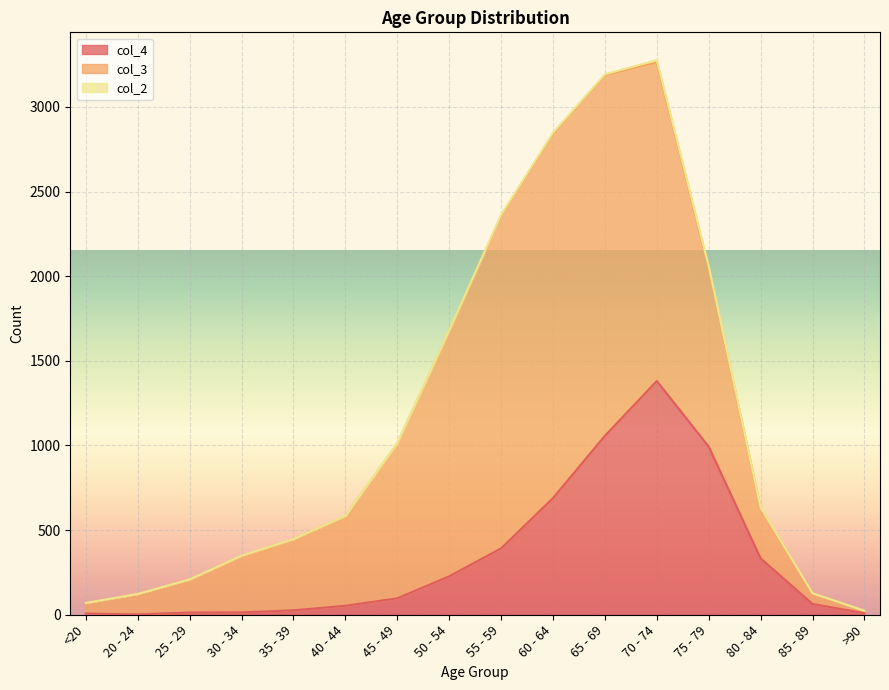

What position from the right is <20?

16